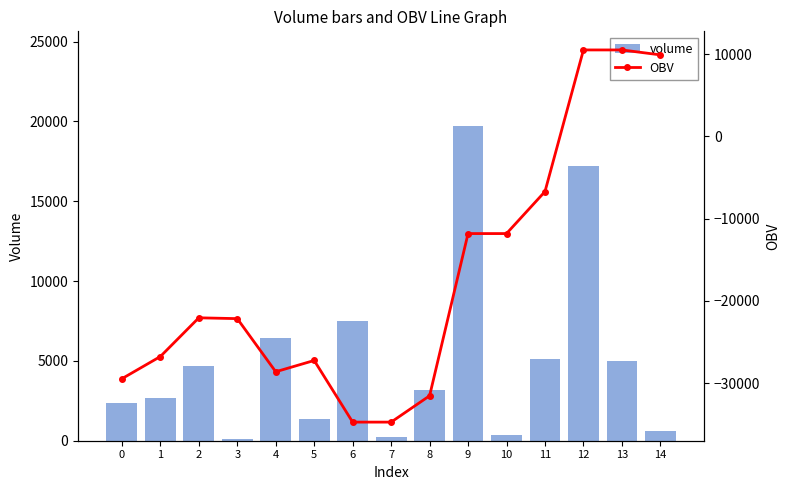

At how many categories does at least one series exceed -14492?

15